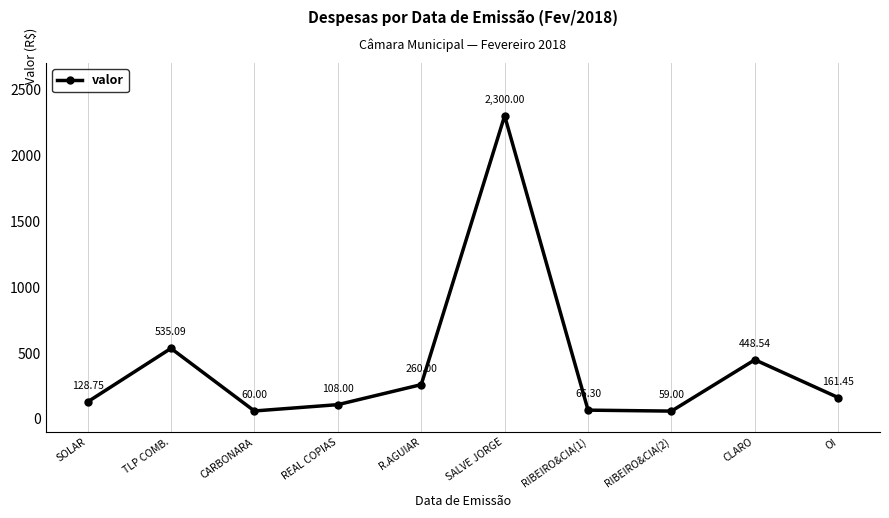

What is the average value?

412.7